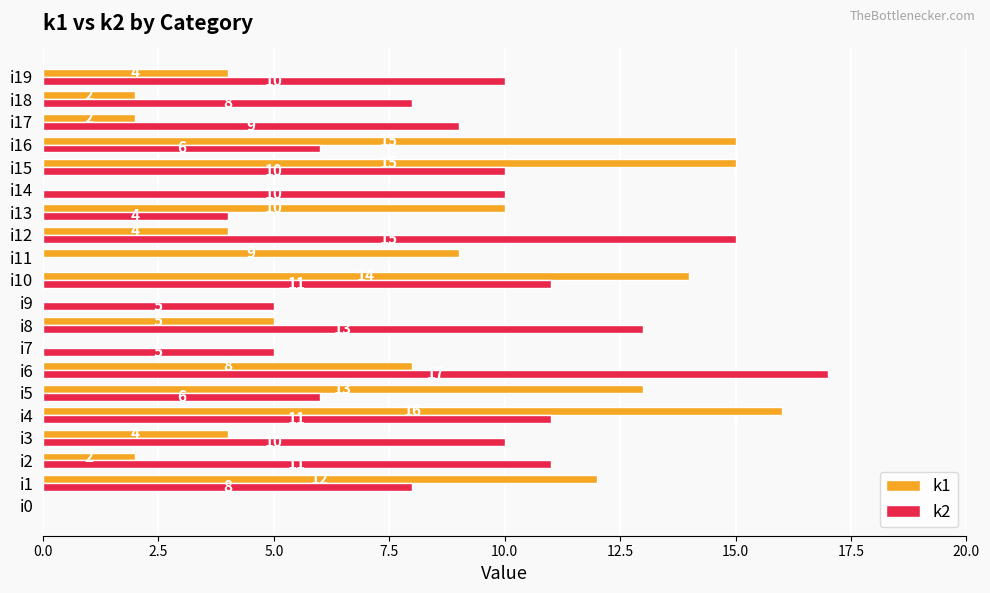

What is the sum of the k1 values at i8 and i5?

18